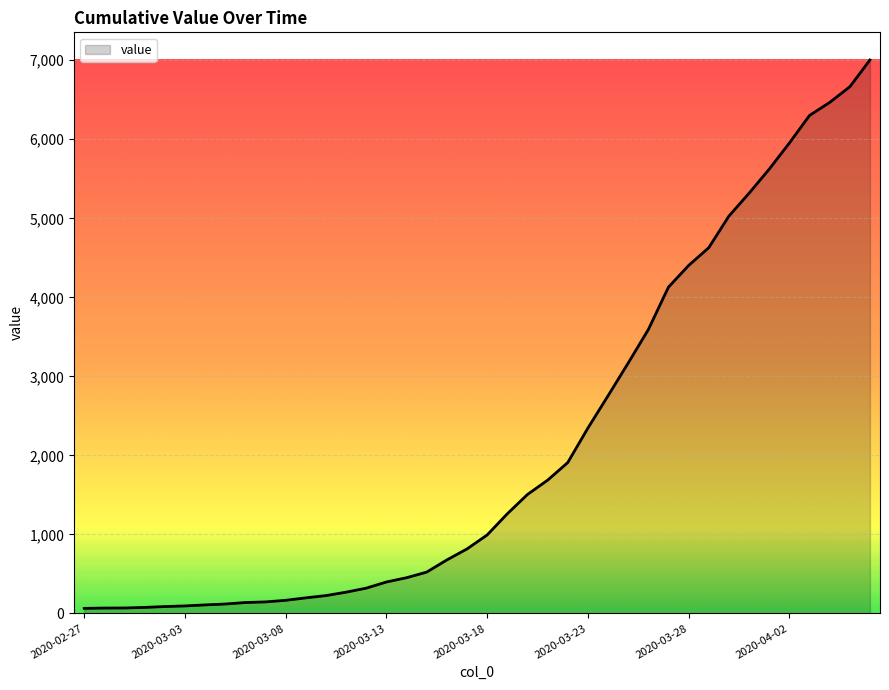

What is the difference between the maximum and minimum values?

6939